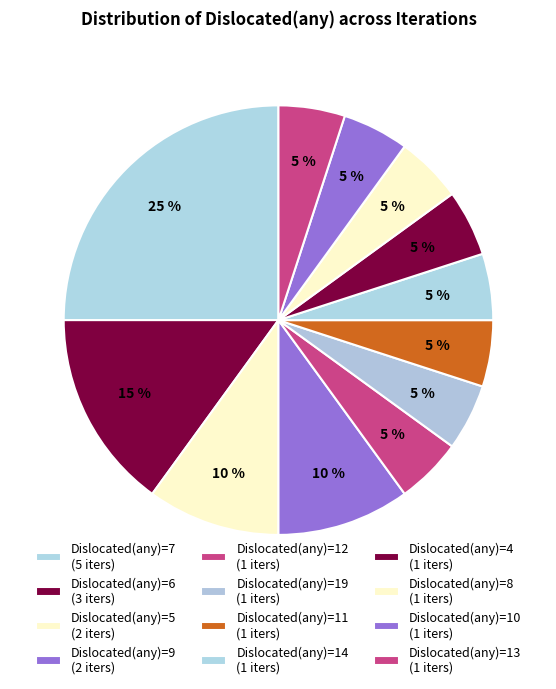

How many slices are in this pie chart?

12